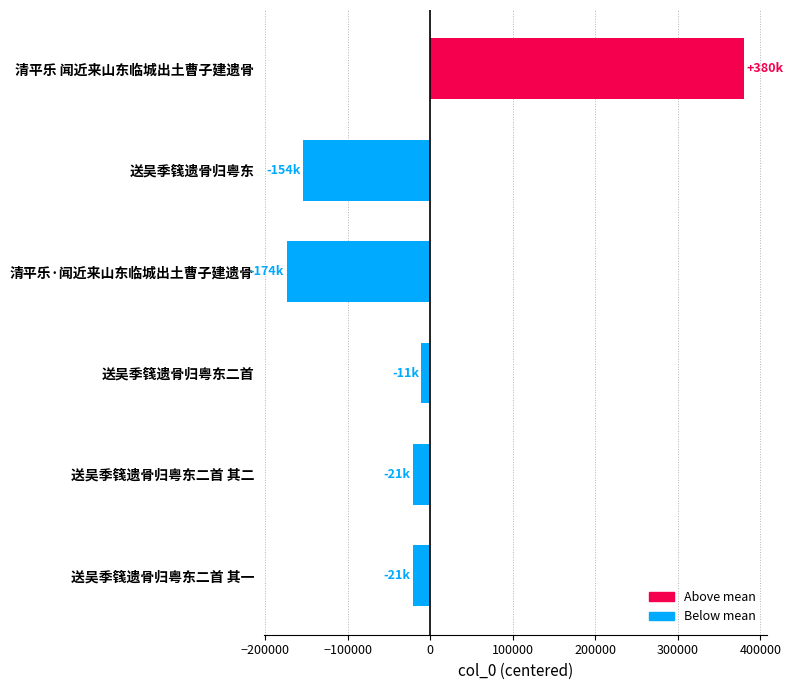

True or false: the data shows -20959 at 送吴季篯遗骨归粤东二首 其一.

True